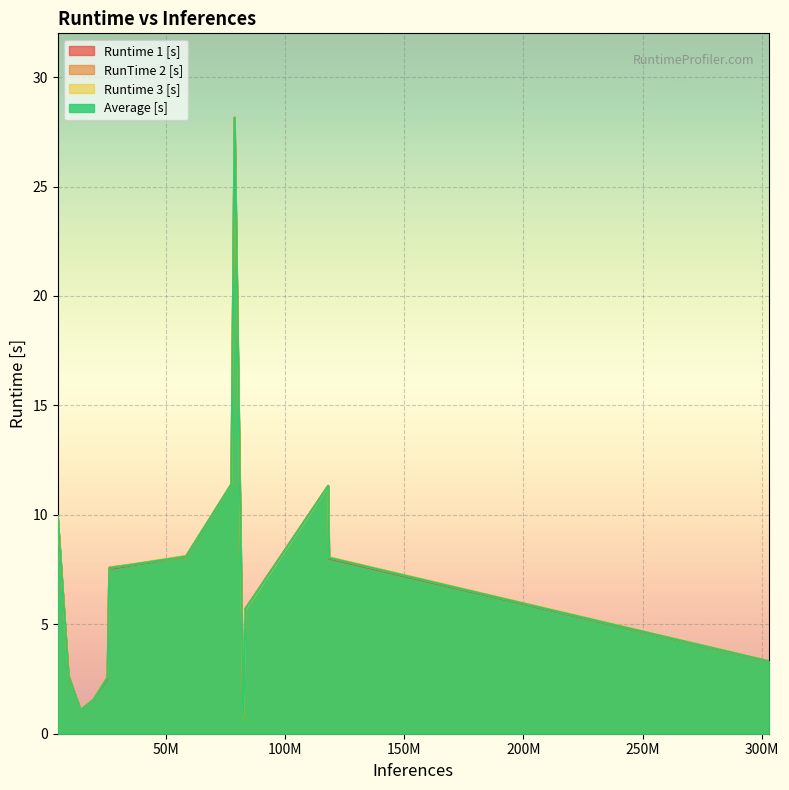

Reading left to right, extract all data points from this chart.

Runtime 1 [s]: 9.9	2.6	1.1	1.5	2.5	7.5	8.1	11.4	28.1	0.7	5.7	11.3	8.0	3.3
RunTime 2 [s]: 9.9	2.7	1.1	1.5	2.6	7.6	8.1	11.4	28.2	0.7	5.7	11.3	8.0	3.3
Runtime 3 [s]: 9.9	2.6	1.1	1.6	2.6	7.6	8.1	11.4	28.2	0.7	5.7	11.3	8.1	3.3
Average [s]: 9.9	2.6	1.1	1.6	2.6	7.6	8.1	11.4	28.1	0.7	5.7	11.3	8.0	3.3